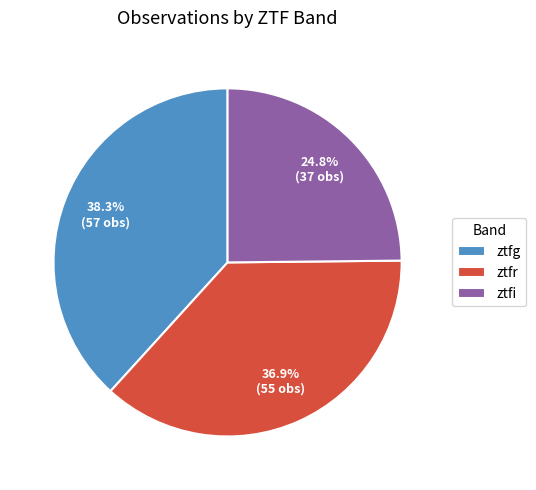

Combined, what portion of the pie is ztfr and ztfg?

75.2%